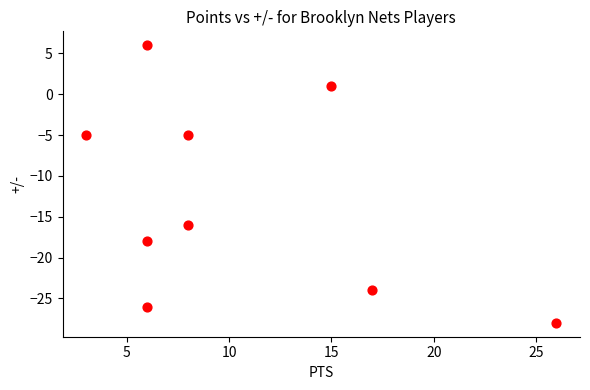

What Y value in the scatter plot is closest to -11?

-16